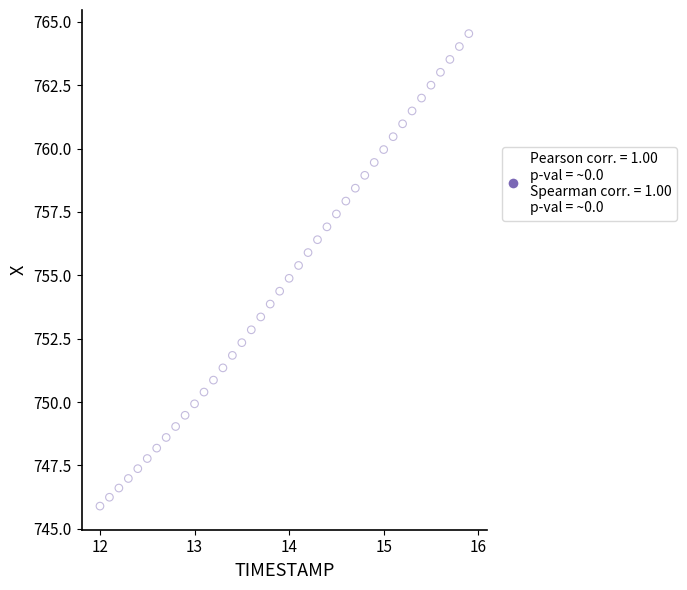

What is the range of Y values (max minus min)?

18.6